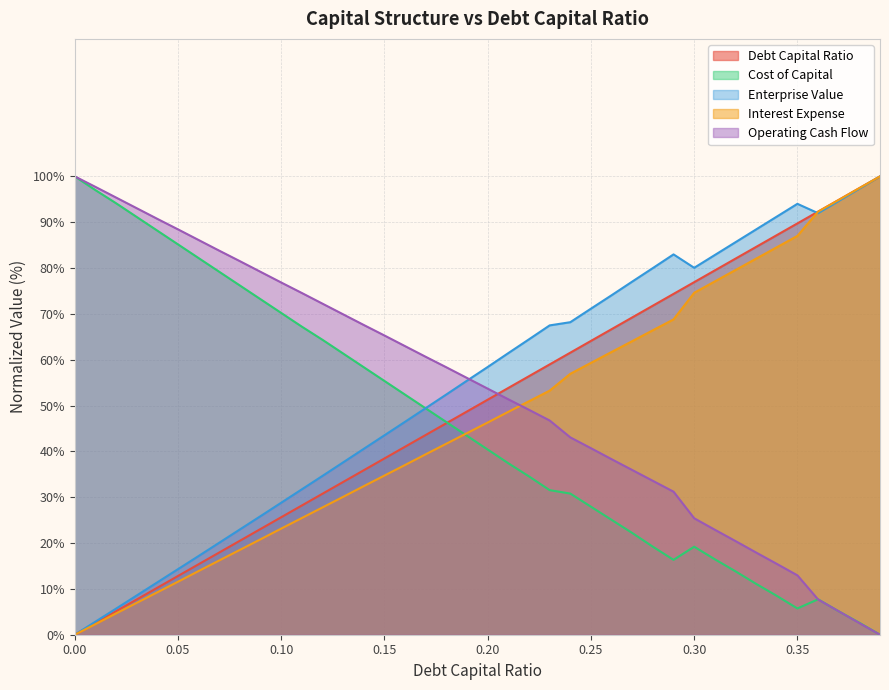

Where do debt_capital and cost_capital first cross each other?

0.18 and 0.19